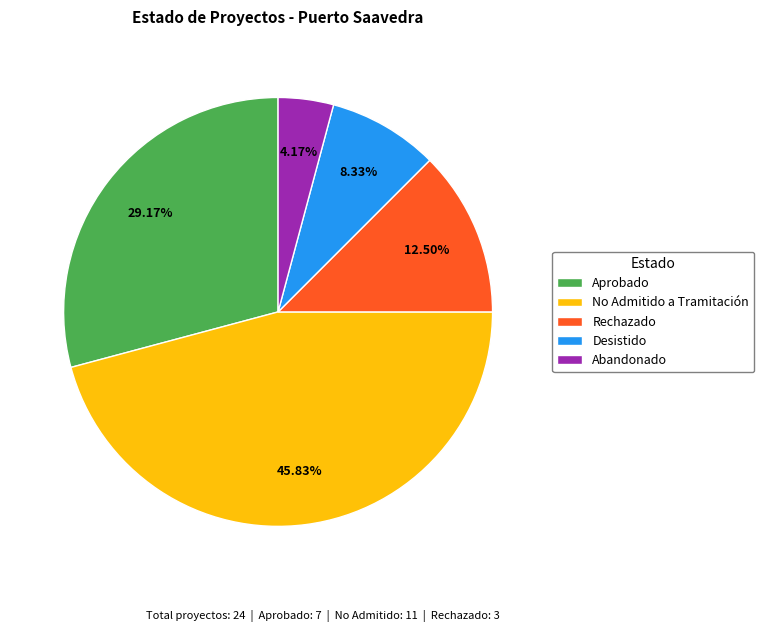

To the nearest percent, what is the combined percentage of Rechazado and No Admitido a Tramitación?

58%